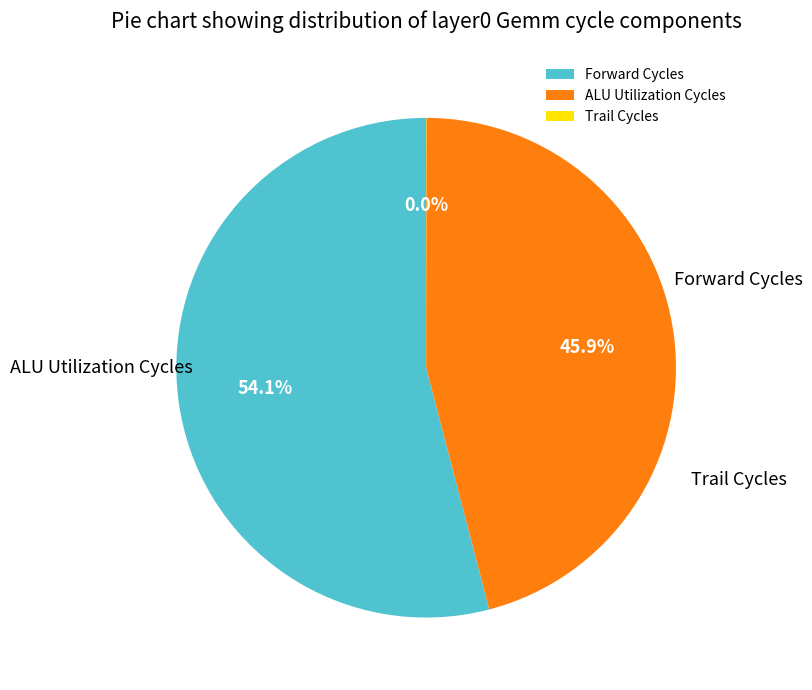

Which slice is the smallest?

Trail Cycles